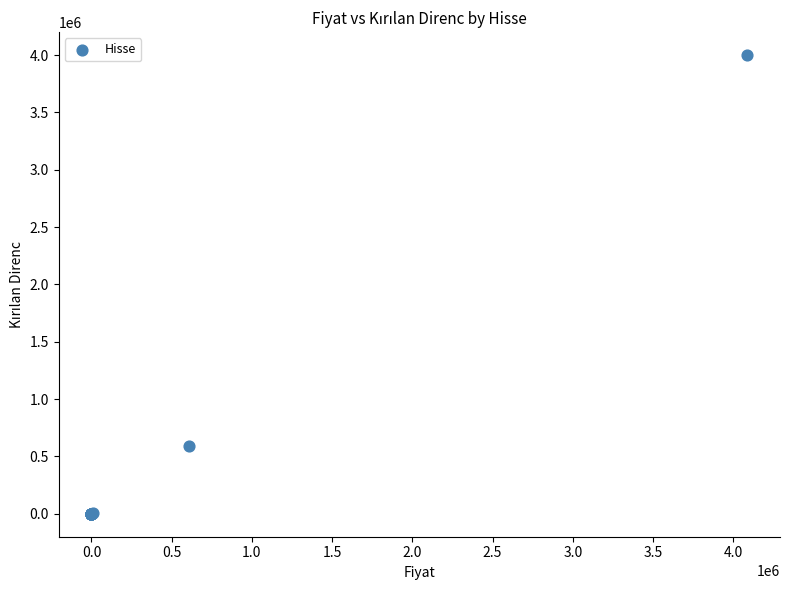

What Y value in the scatter plot is closest to 2000001?

591002.5